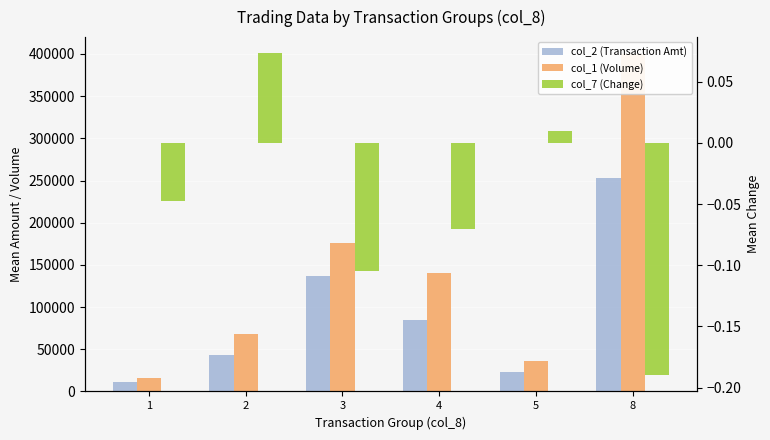

At which label is col_7 (Change) closest to 0?

5